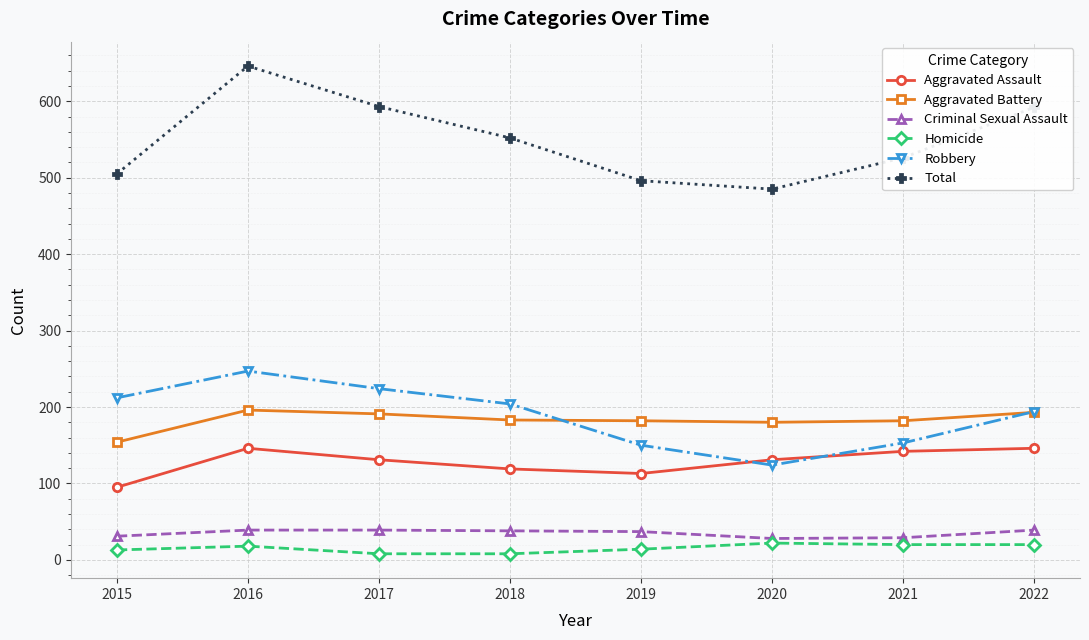

What are all the series names shown in the legend?

Aggravated Assault, Aggravated Battery, Criminal Sexual Assault, Homicide, Robbery, Total